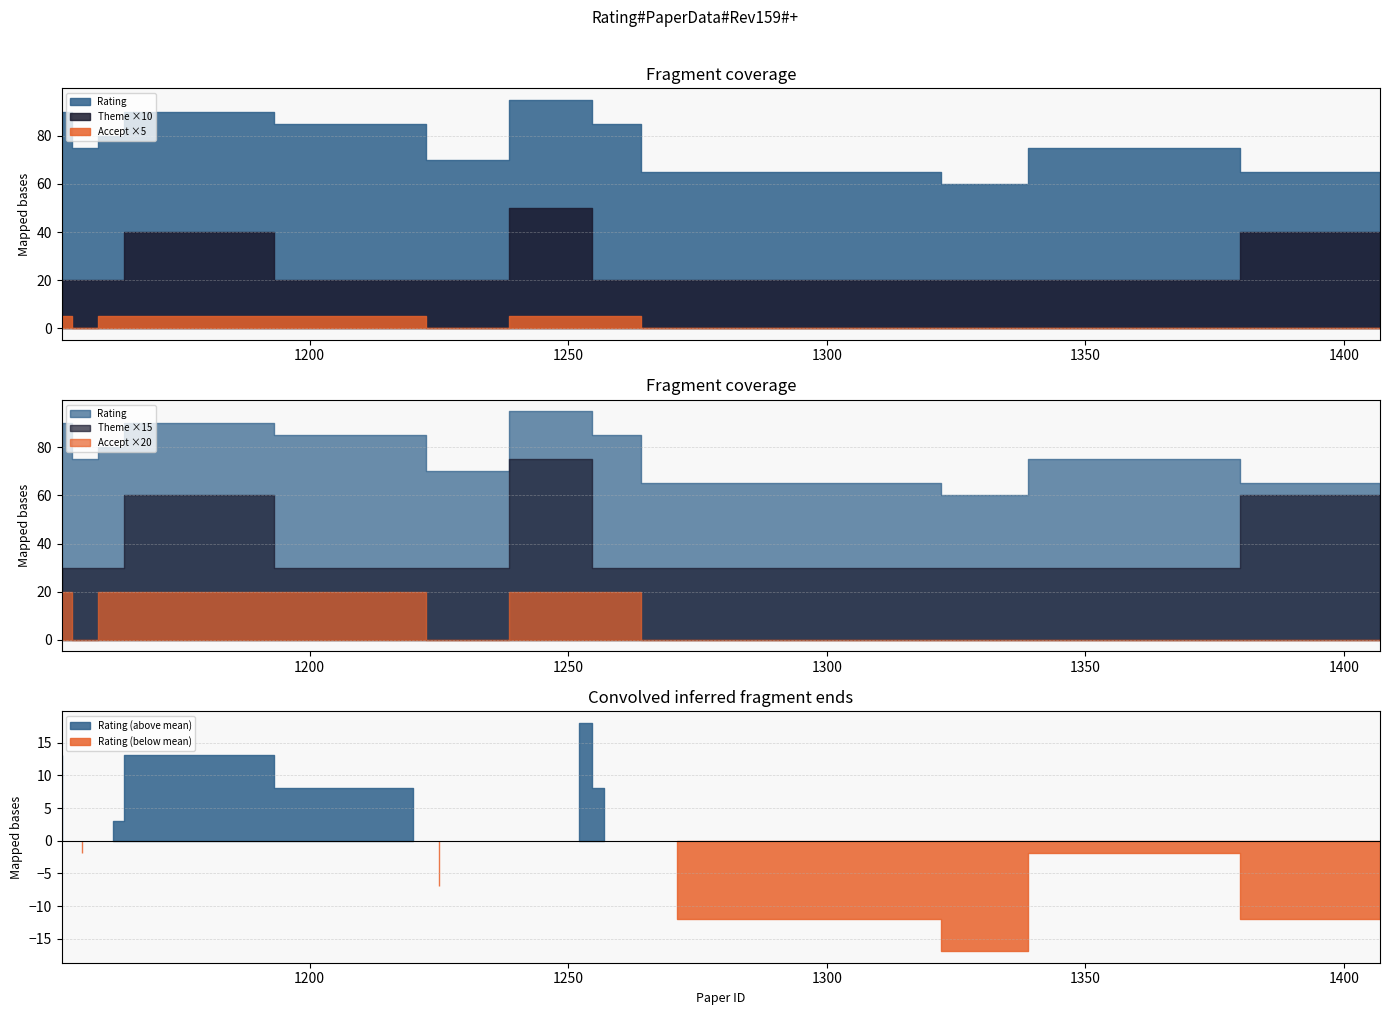

Reading left to right, extract all data points from this chart.

Rating: 1152=90	1156=75	1162=80	1166=90	1220=85	1225=70	1252=95	1257=85	1271=65	1319=65	1325=60	1353=75	1407=65
Theme: 1152=2	1156=2	1162=2	1166=4	1220=2	1225=2	1252=5	1257=2	1271=2	1319=2	1325=2	1353=2	1407=4
Accept: 1152=1	1156=0	1162=1	1166=1	1220=1	1225=0	1252=1	1257=1	1271=0	1319=0	1325=0	1353=0	1407=0